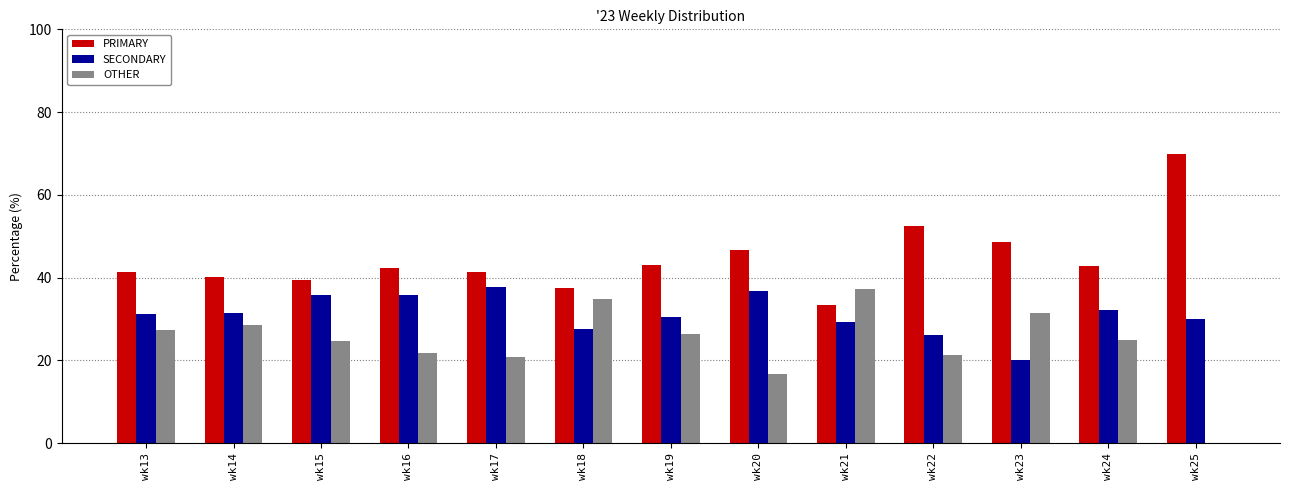

Which label corresponds to the largest value in the chart?

wk25